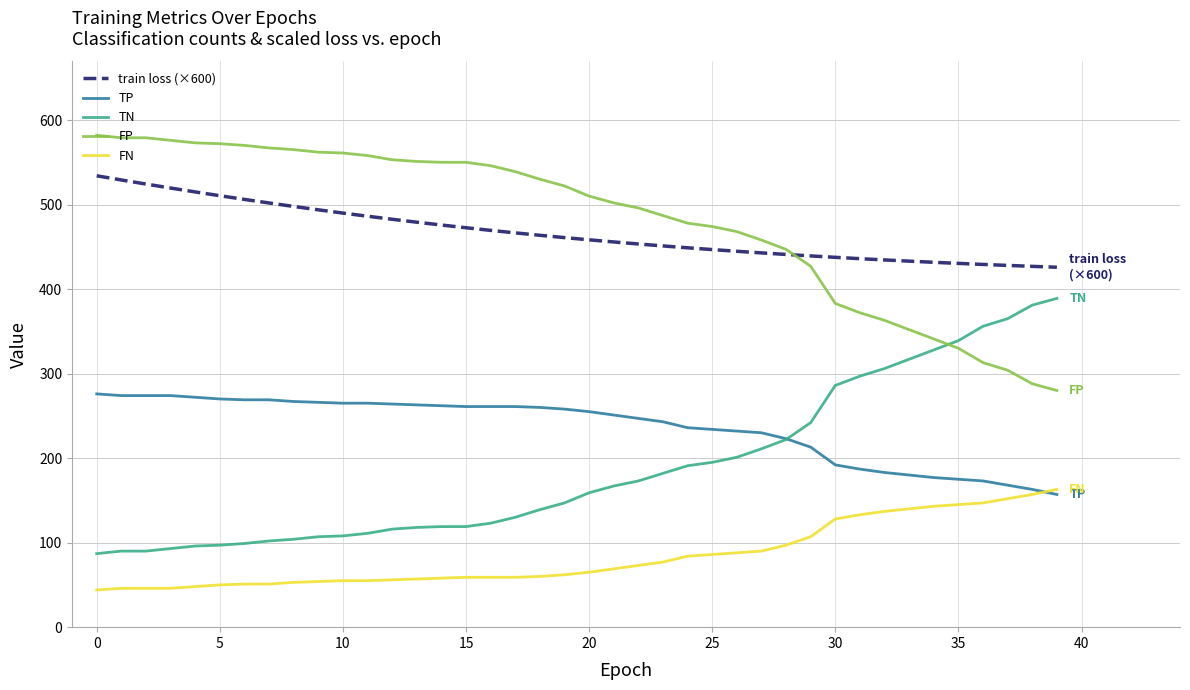

What is the minimum value for TN?

87.0